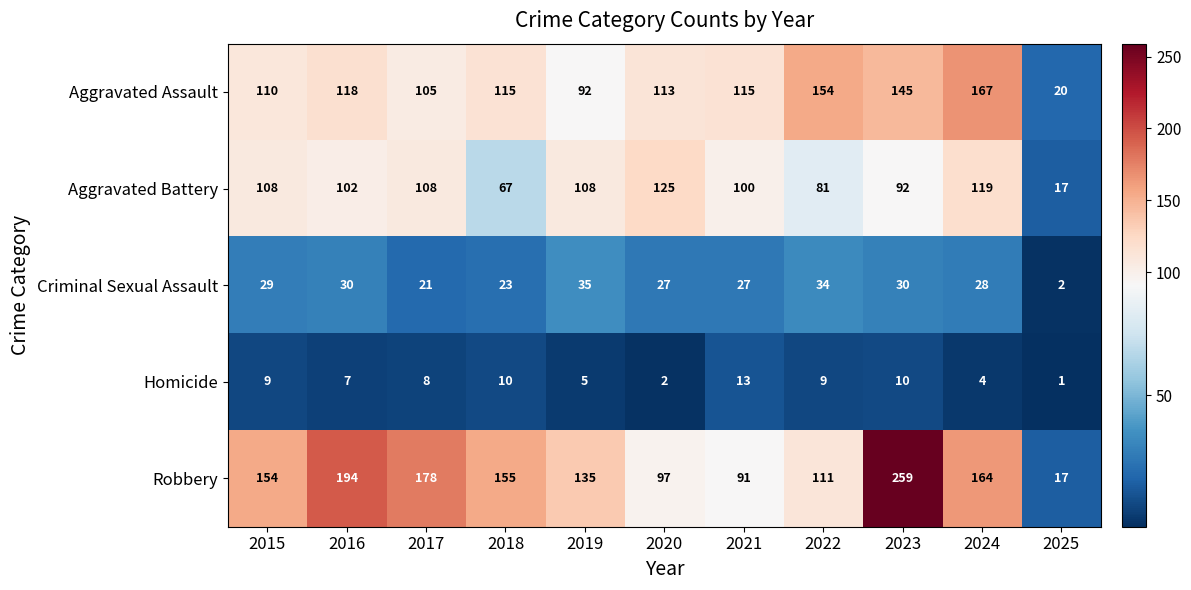

True or false: Robbery has a value of 259 at 2023.

True